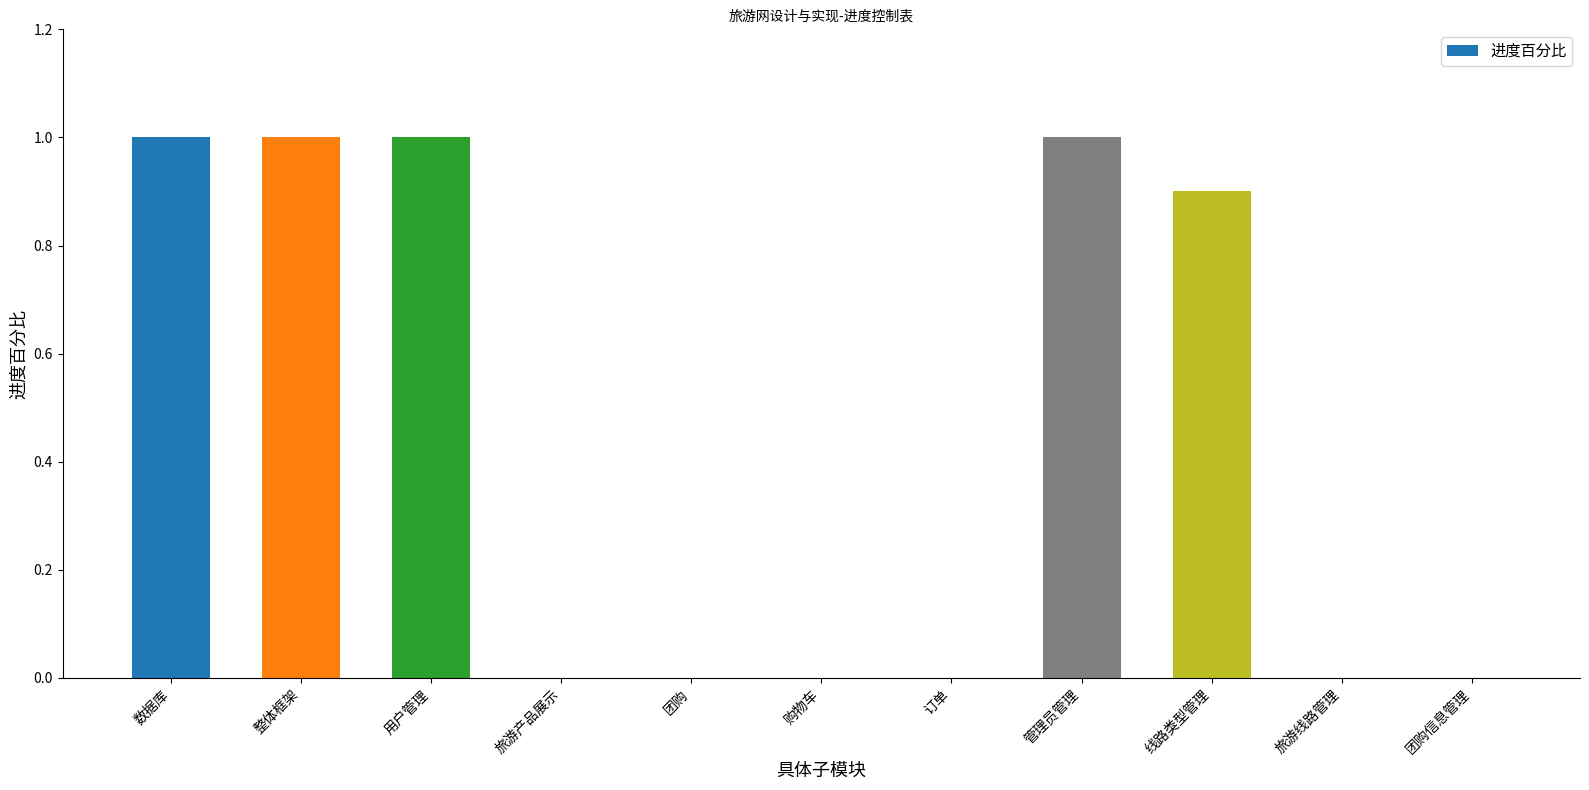

The value at 购物车 is 0.5. True or false?

False